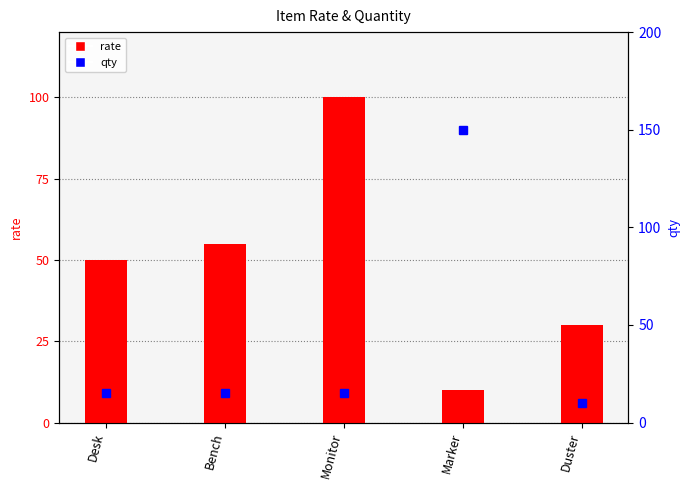

Between Monitor and Duster, which is larger?

Monitor